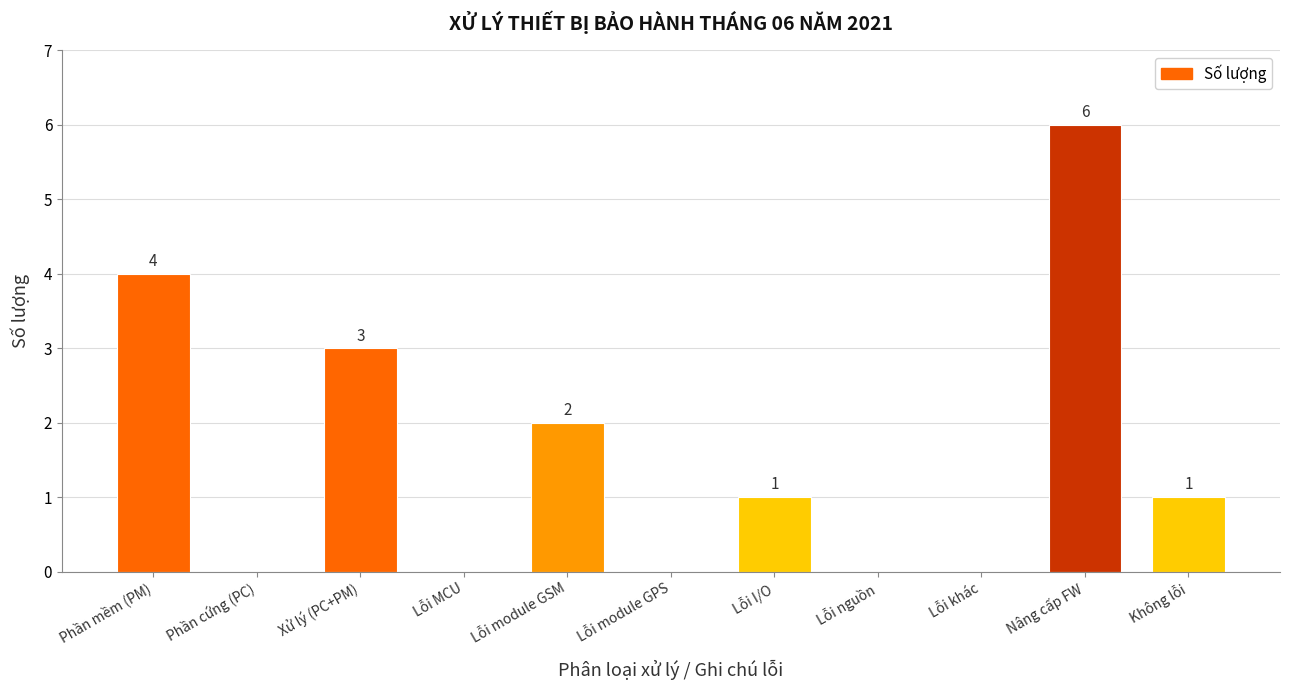

The value at Xử lý (PC+PM) is 5. True or false?

False